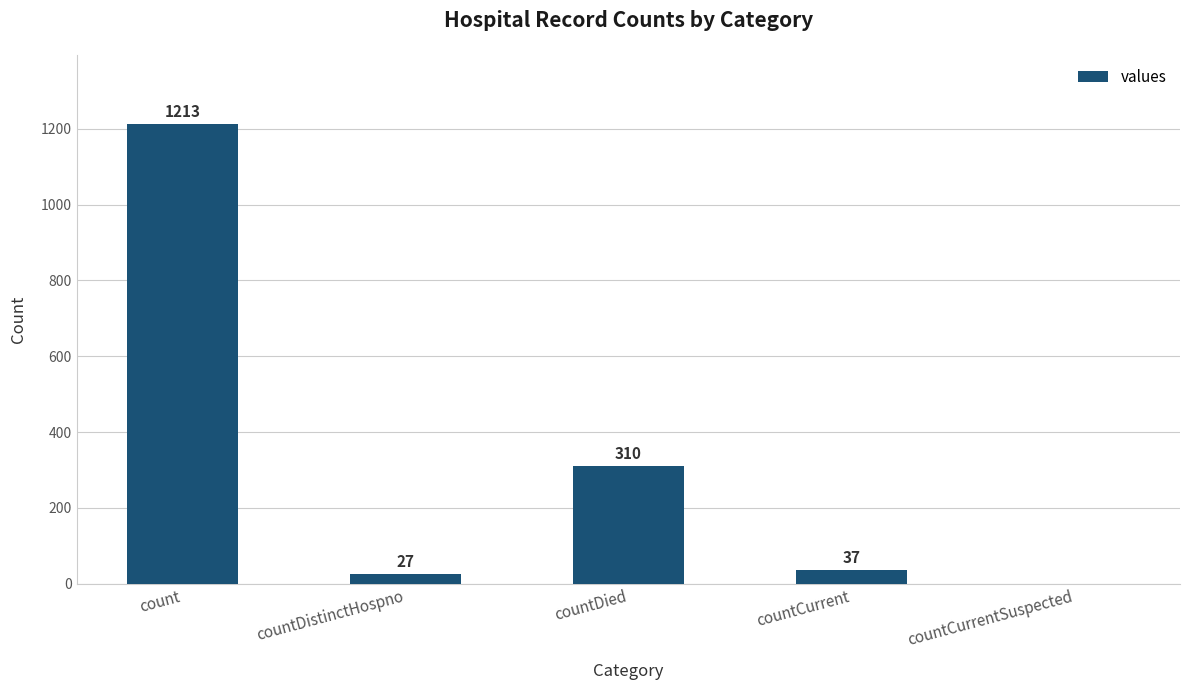

Are the bars horizontal?

No